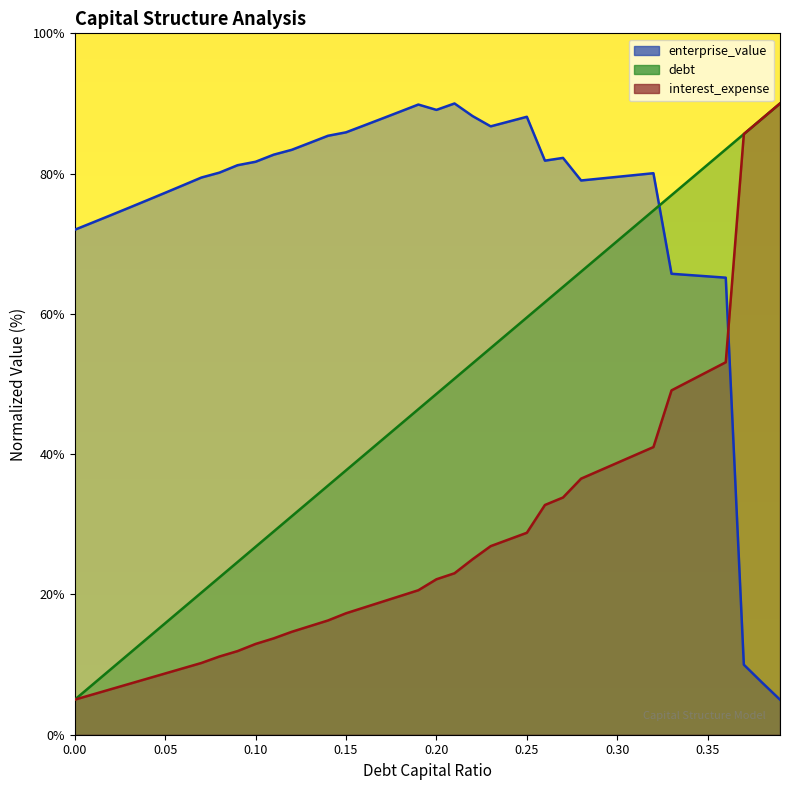

The value of debt_capital at 0.02 is 16.2. True or false?

False